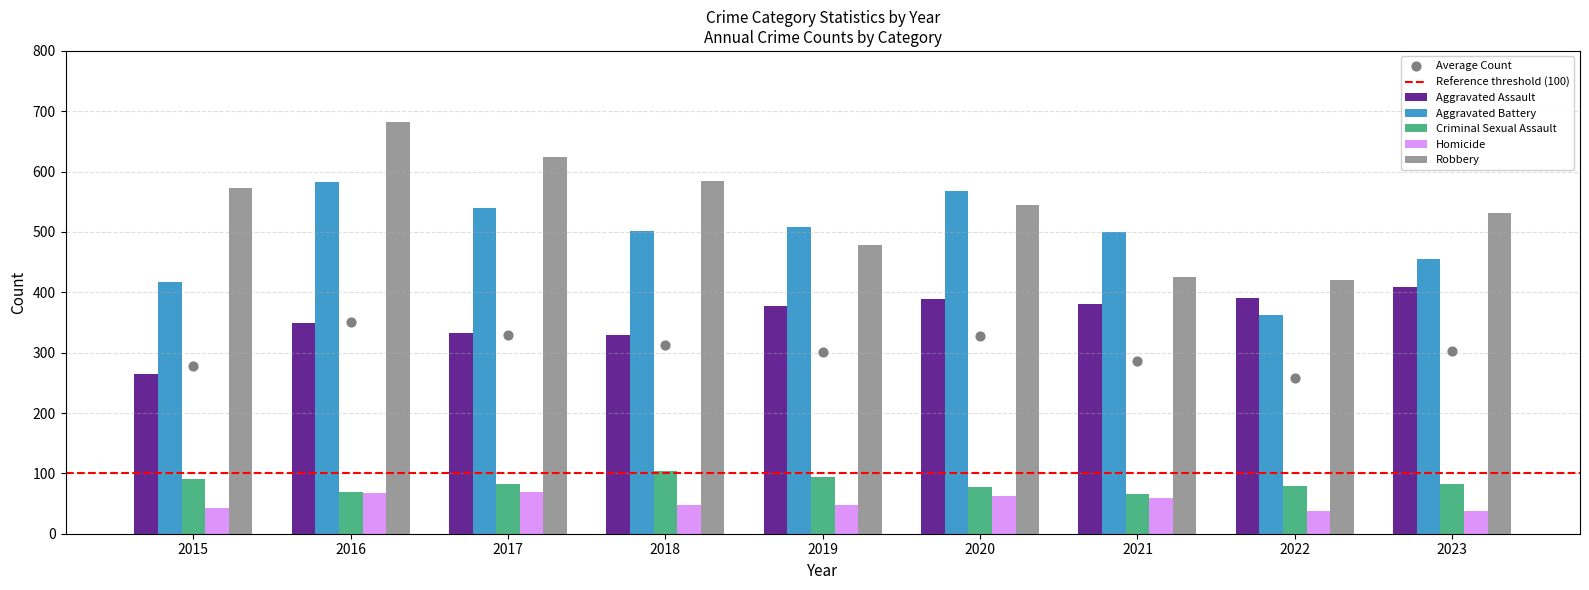

Which series has the widest spread of Y values?

Robbery